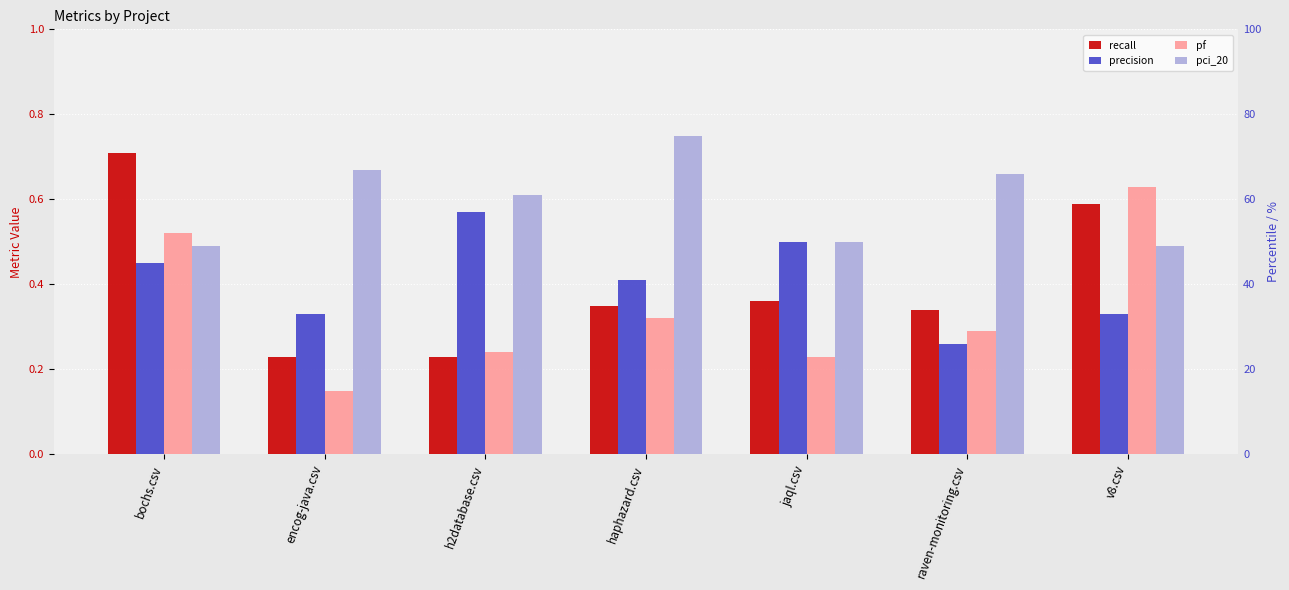

True or false: pci_20 has a value of 0.5 at v8.csv.

True